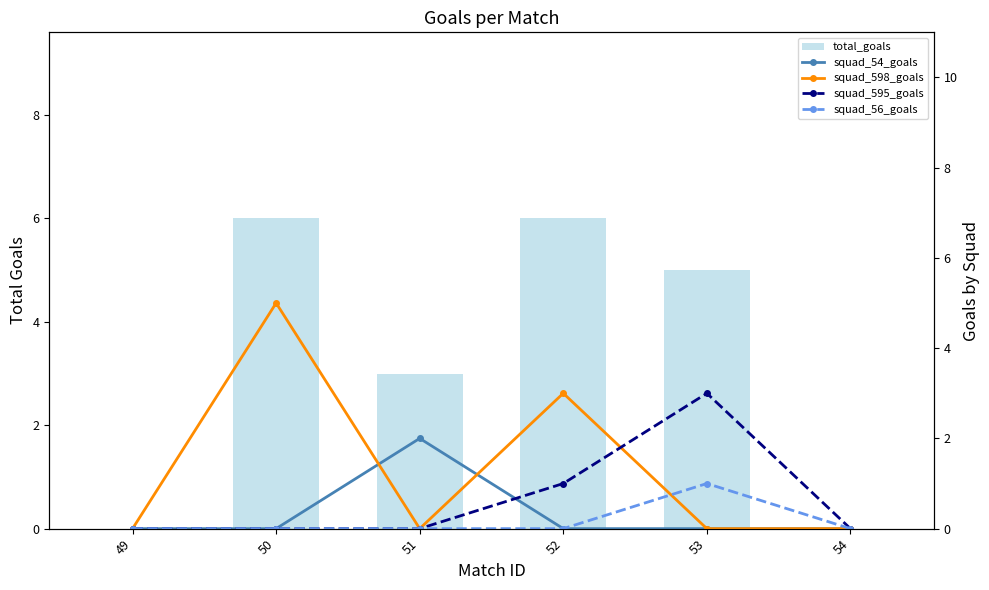

Are the bars grouped side by side (vs. stacked)?

Yes